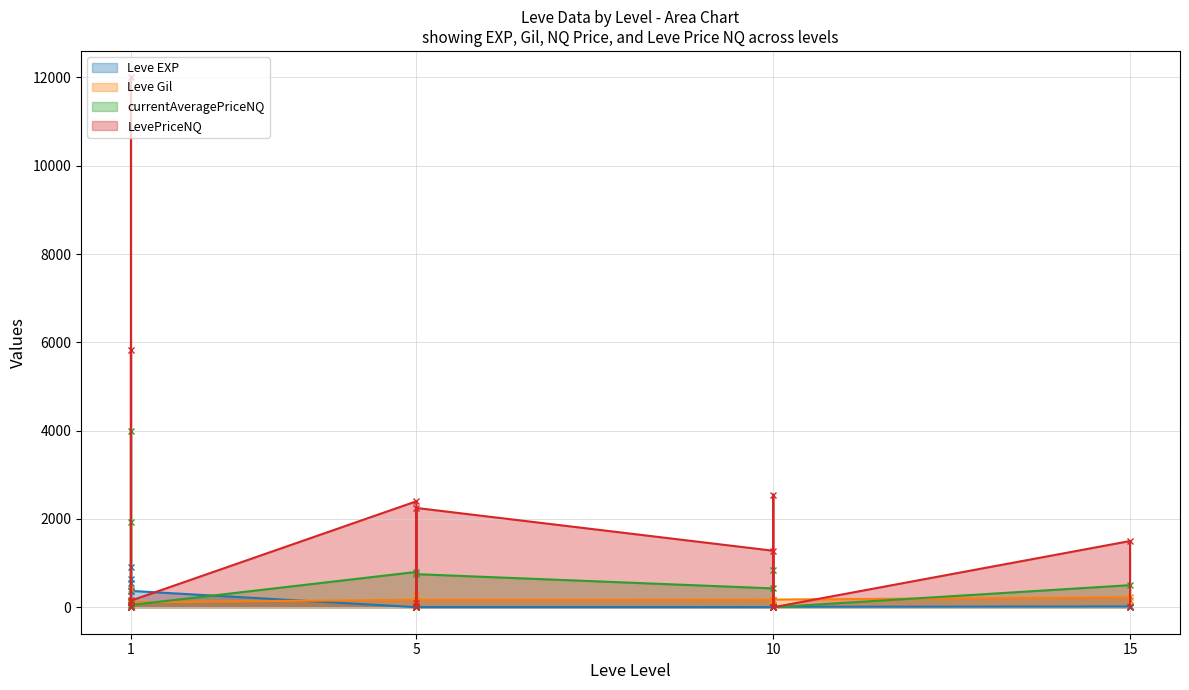

How many data points in LevePriceNQ are above 90?

9